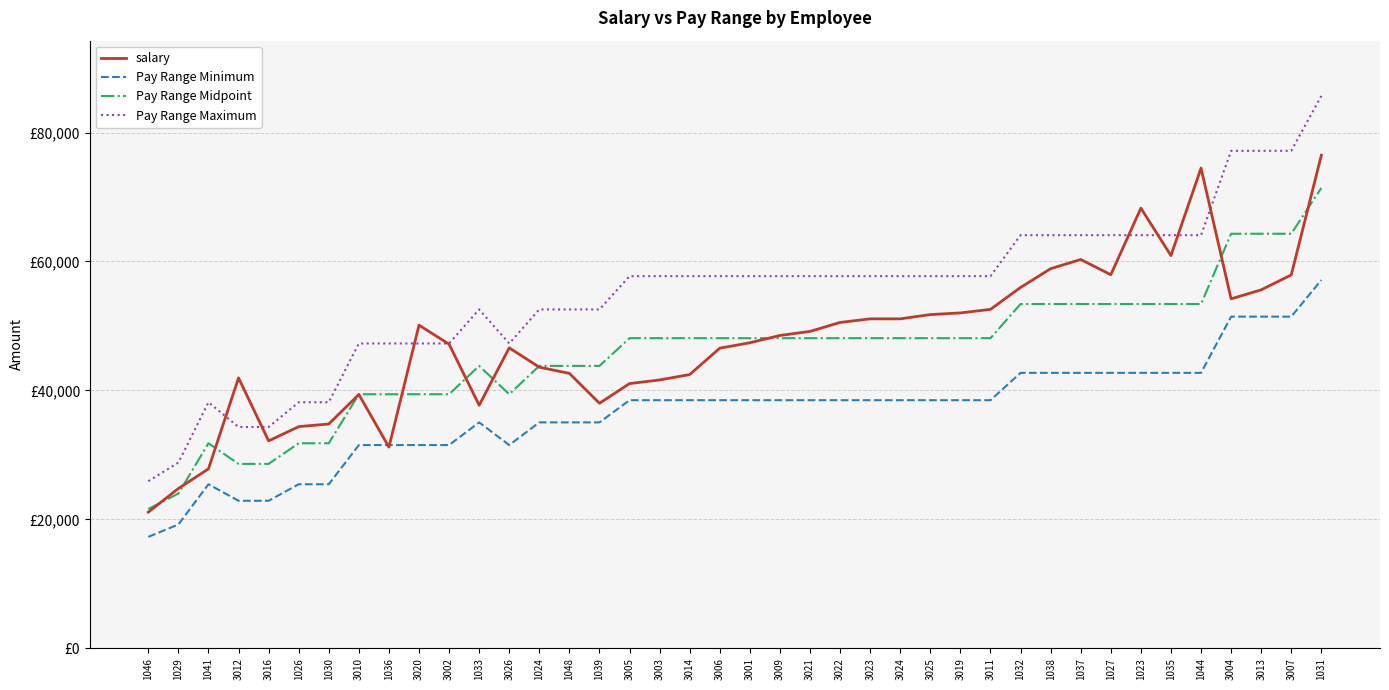

Which category has the highest value in the Pay Range Maximum series?

1031